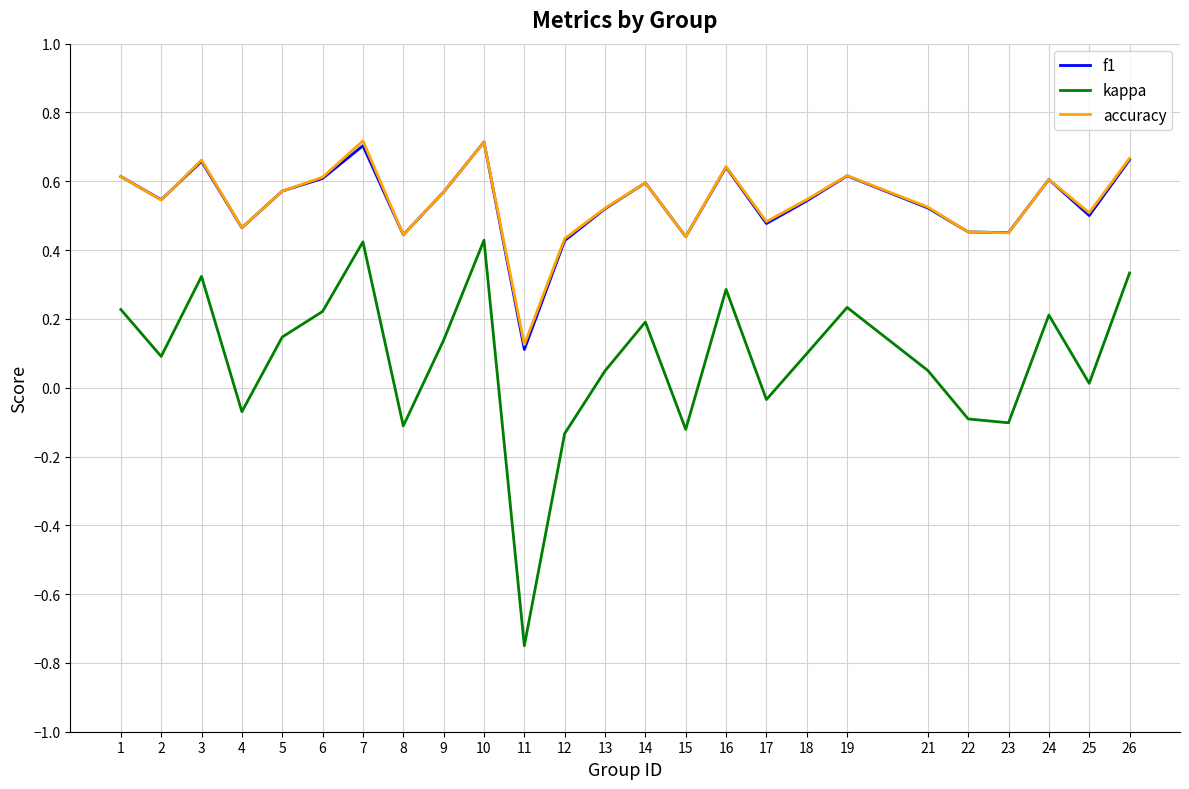

At which category does f1 reach its first local valley?

2